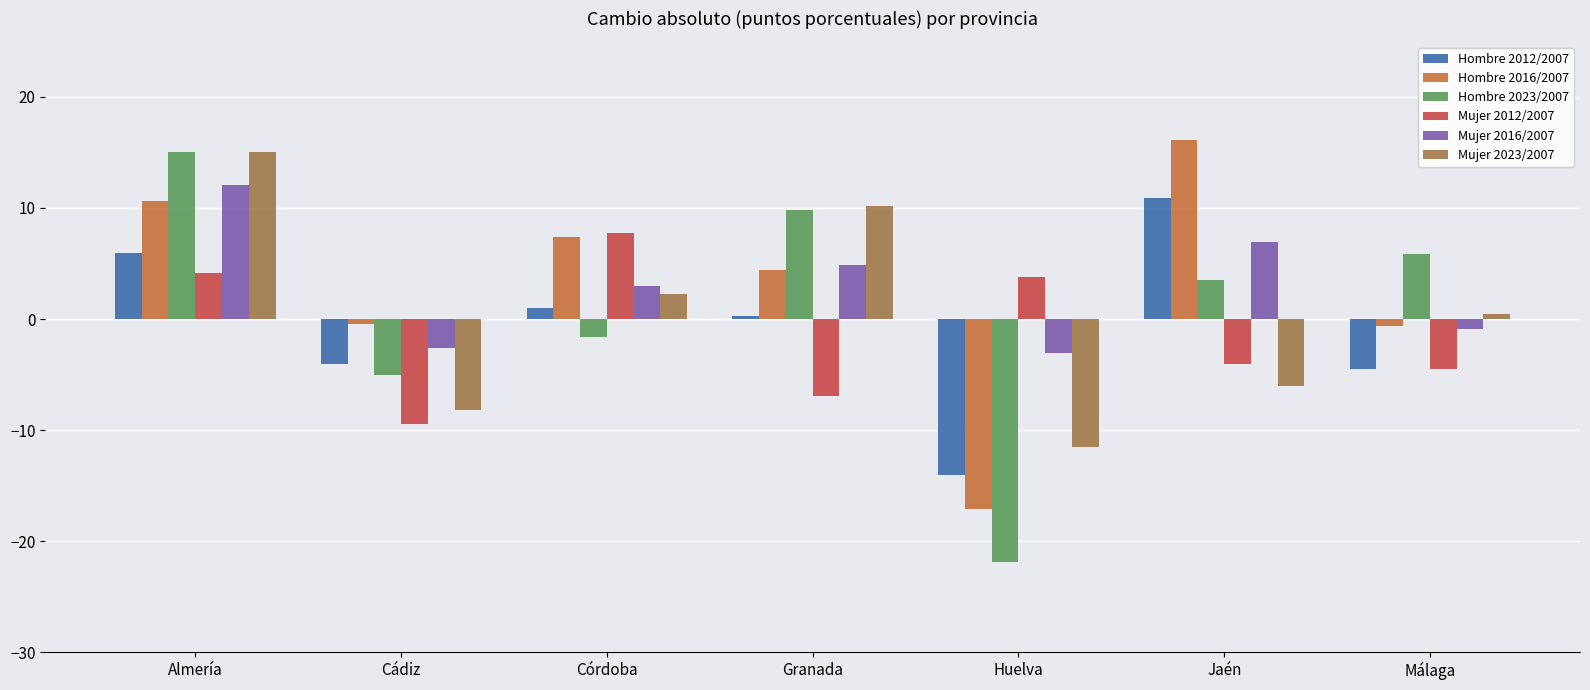

How many data points in Hombre 2016/2007 are less than 4?

3